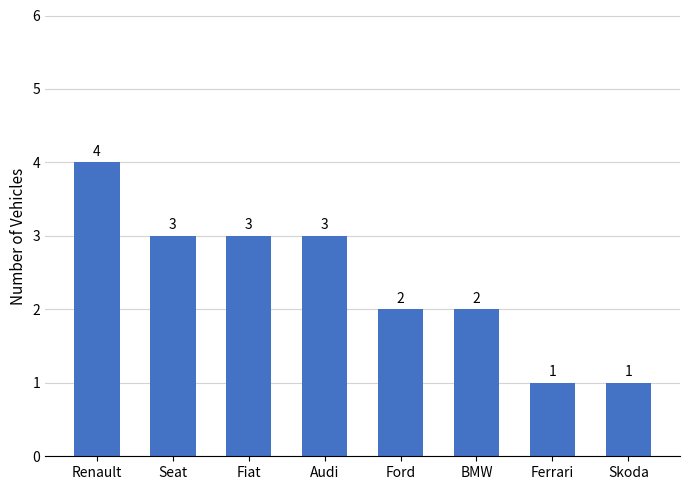

At which label does the data first exceed 3?

Renault